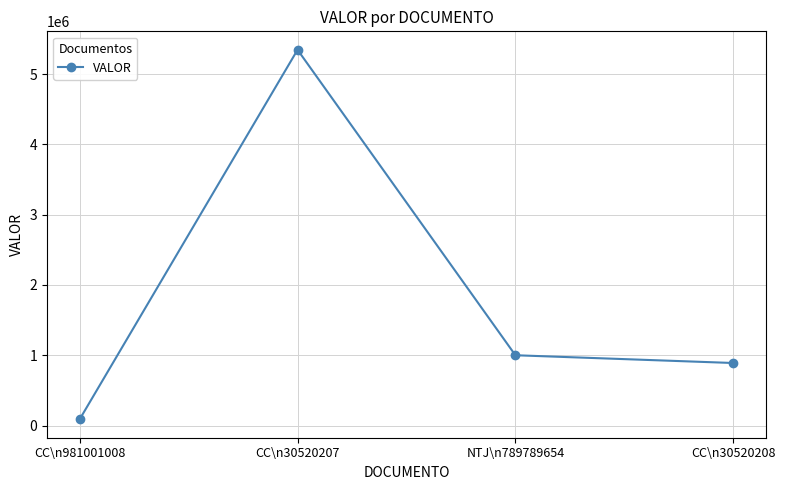

What is the sum of the values at CC\n30520207 and CC\n30520208?

6235000